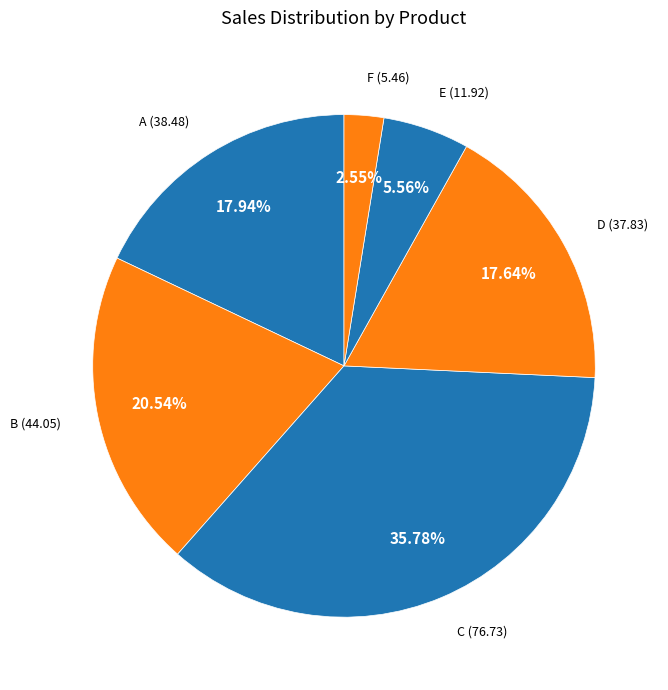

How many segments does this pie chart have?

6